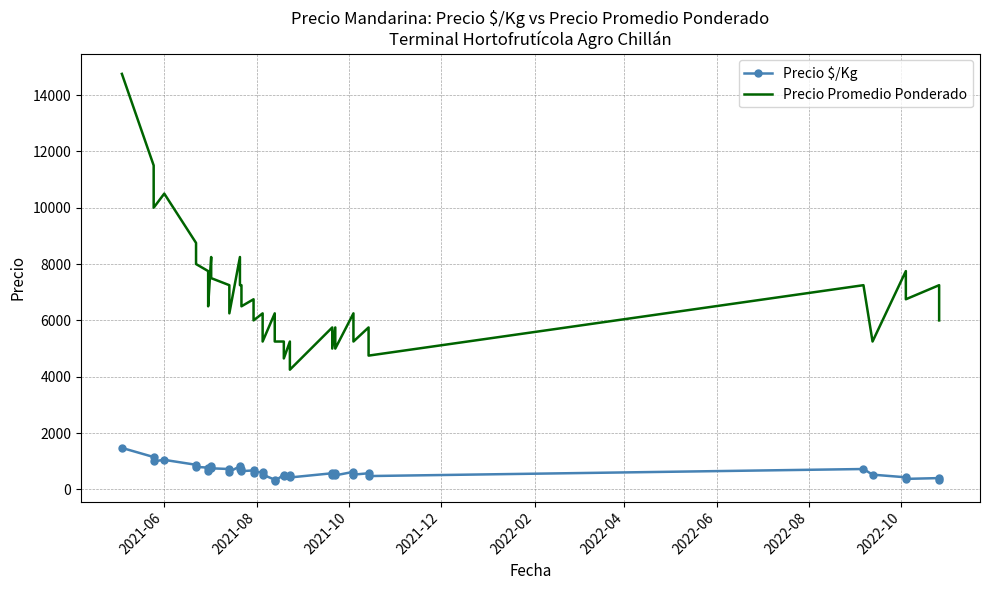

At which label does Precio $/Kg first exceed 625?

2021-06